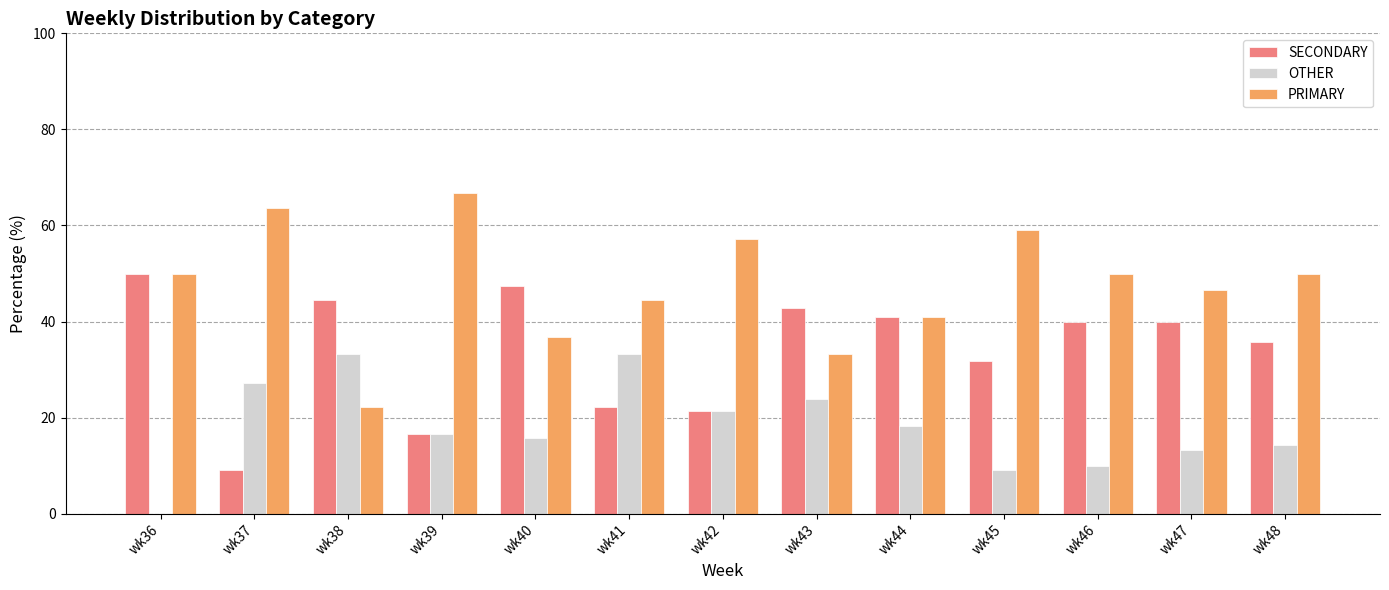

What is the sum of the PRIMARY values at wk42 and wk44?

98.1